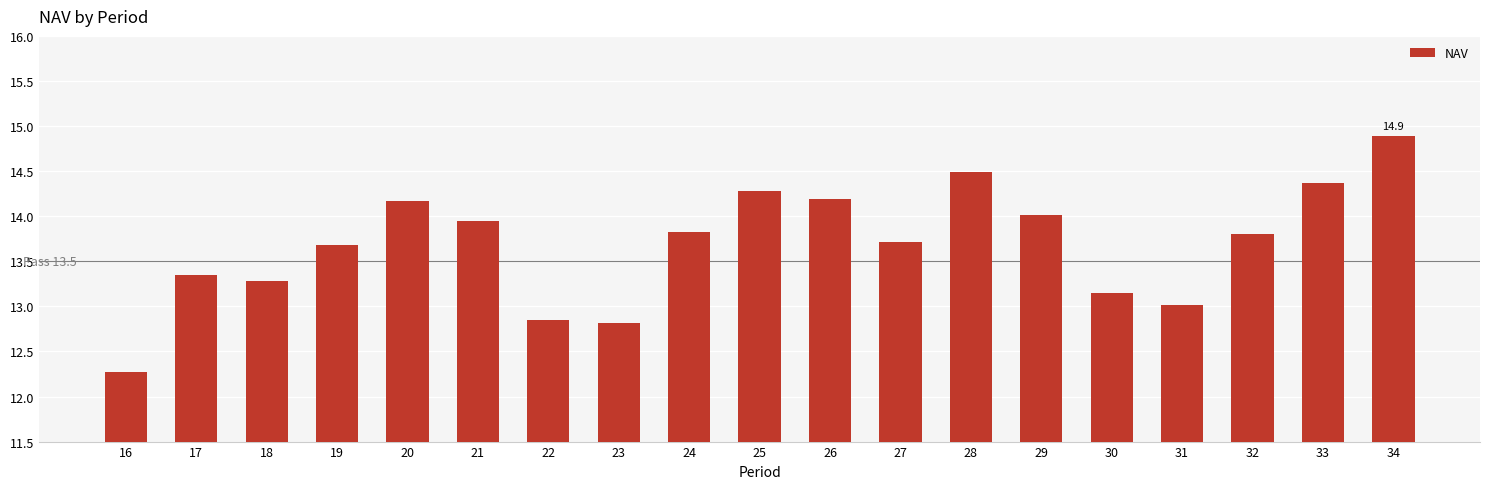

What is the change in value from 19 to 31?

-0.7